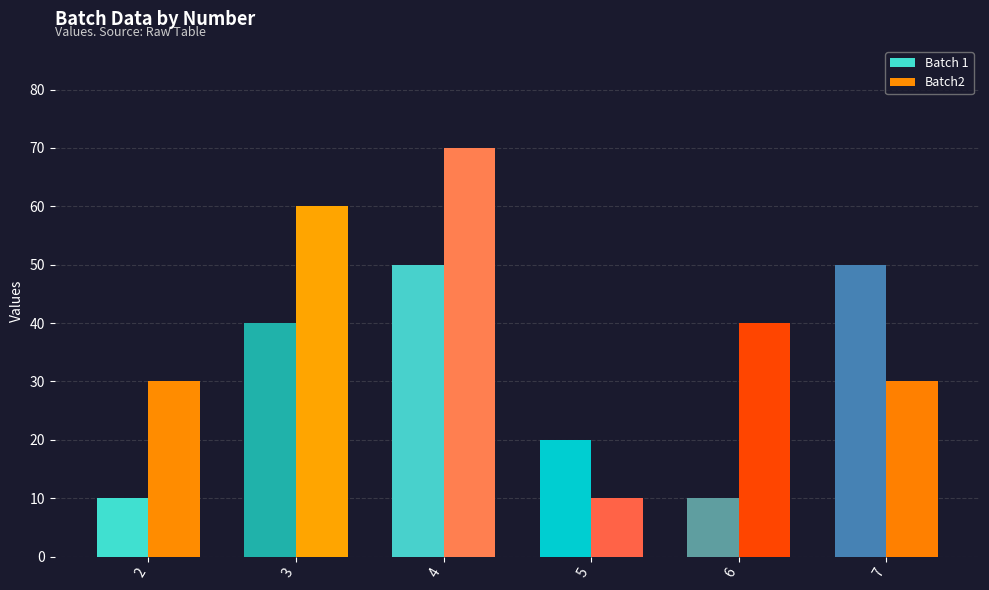

Count the number of categories in the chart.

6